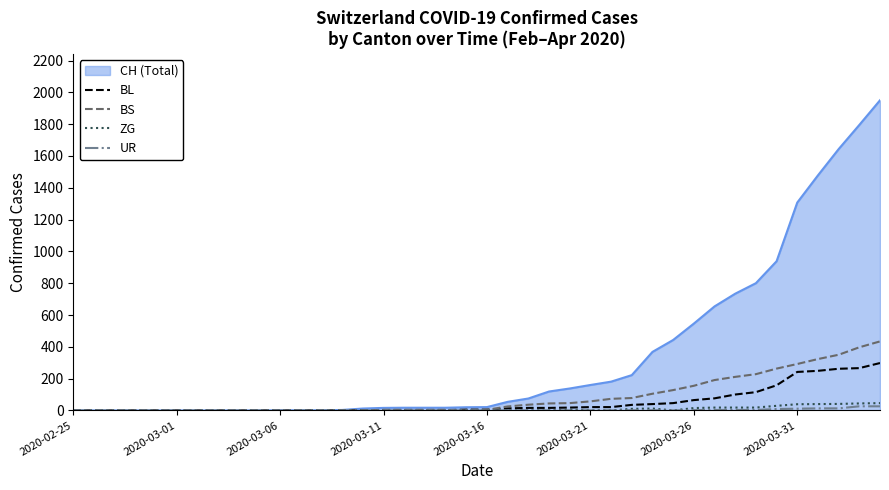

Which series has the largest total across all categories?

CH (Total)